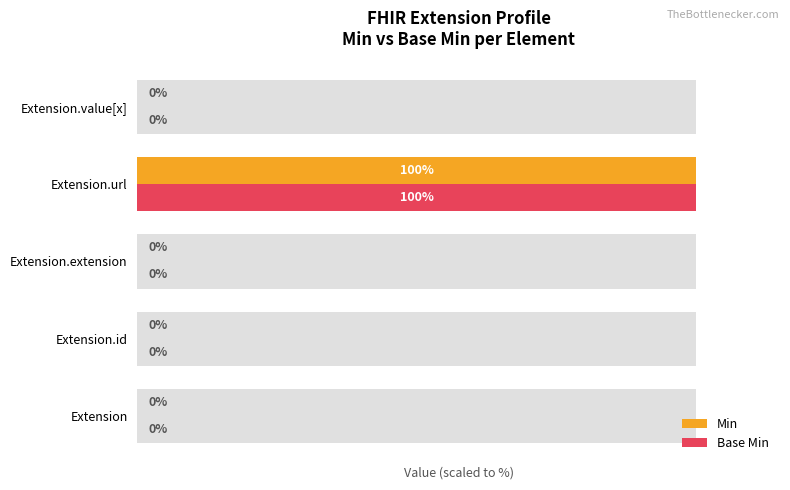

Which series has the largest range (max minus min)?

Min